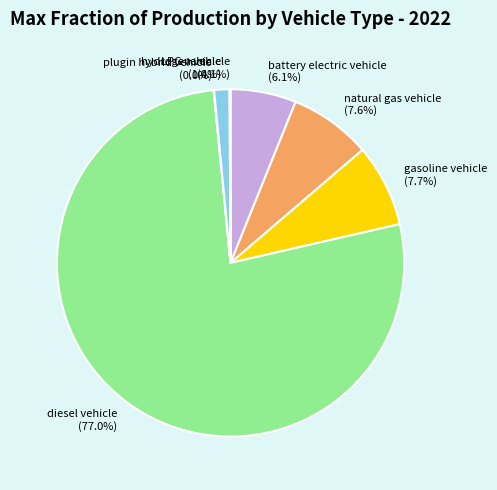

Is the sum of natural gas vehicle and battery electric vehicle greater than half?

No